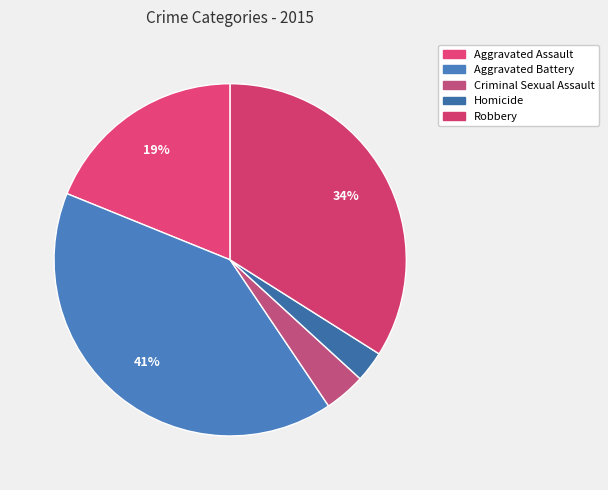

How many slices are in this pie chart?

5